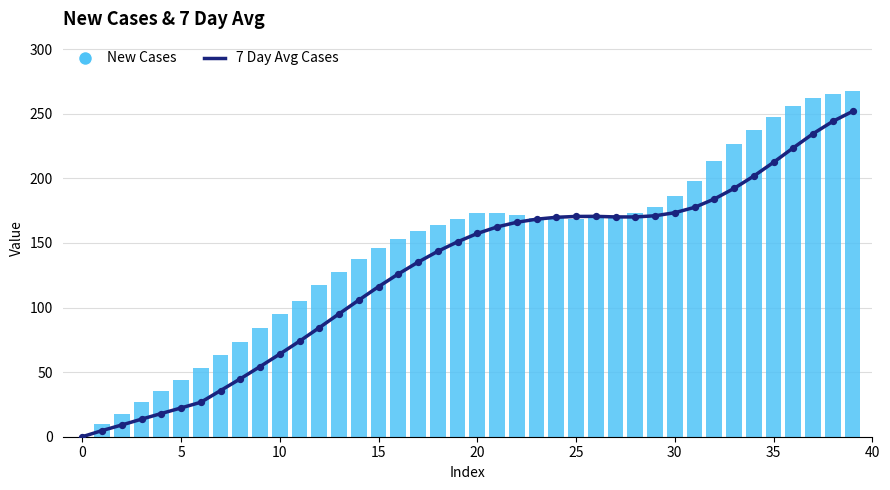

Which series contains the highest Y value?

New Cases